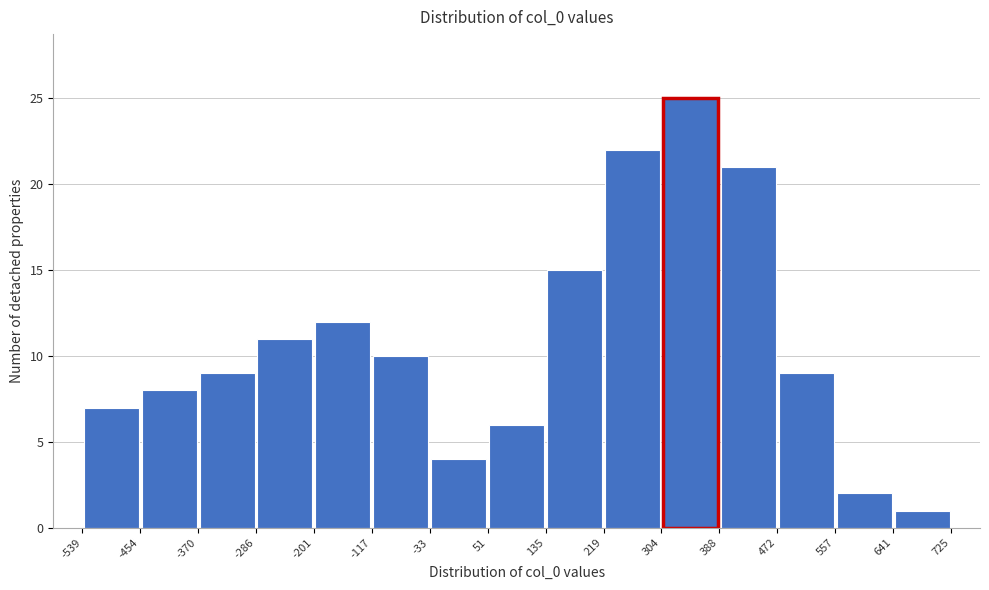

Reading left to right, transcribe this chart: for each bar, give the range it covers on the x-axis and its height. The values are not printed on the chart, so give them approximately, as read against the axis.

-539 to -454: 7
-454 to -370: 8
-370 to -286: 9
-286 to -201: 11
-201 to -117: 12
-117 to -33: 10
-33 to 51: 4
51 to 135: 6
135 to 219: 15
219 to 304: 22
304 to 388: 25
388 to 472: 21
472 to 557: 9
557 to 641: 2
641 to 725: 1